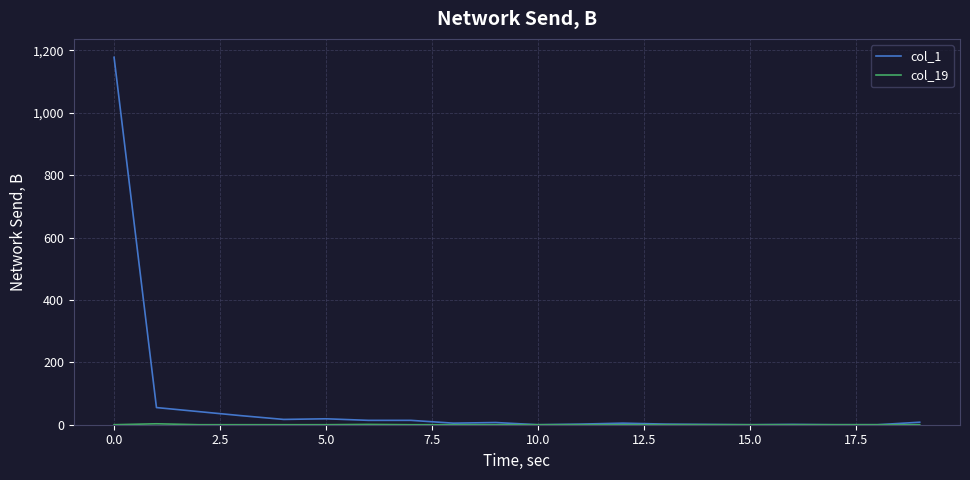

Which series has the largest total across all categories?

col_1